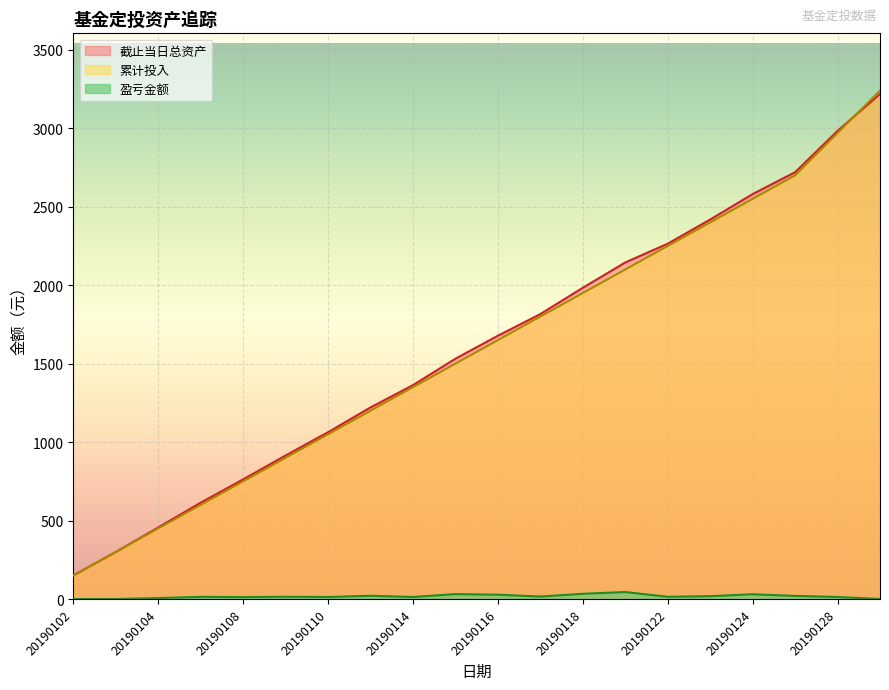

What is the total value across all series at 20190116?

3355.3